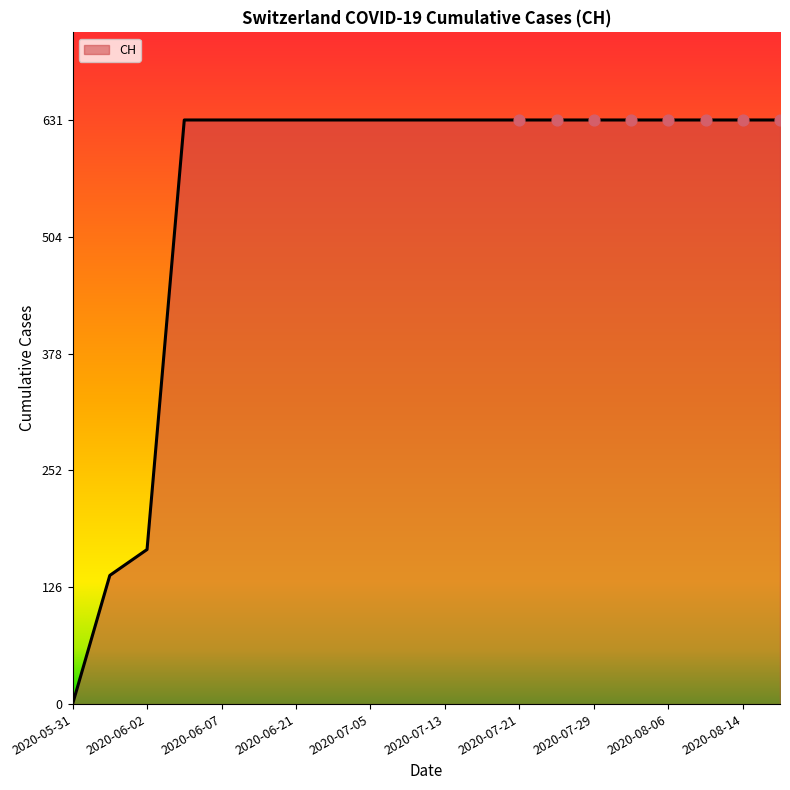

What is the greatest value displayed?

631